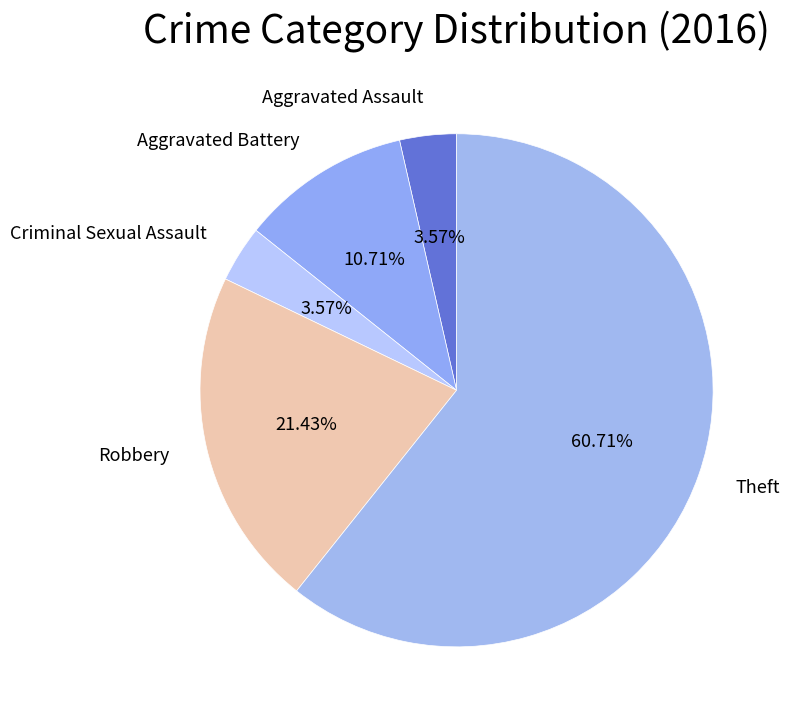

Count the number of slices in the pie.

5